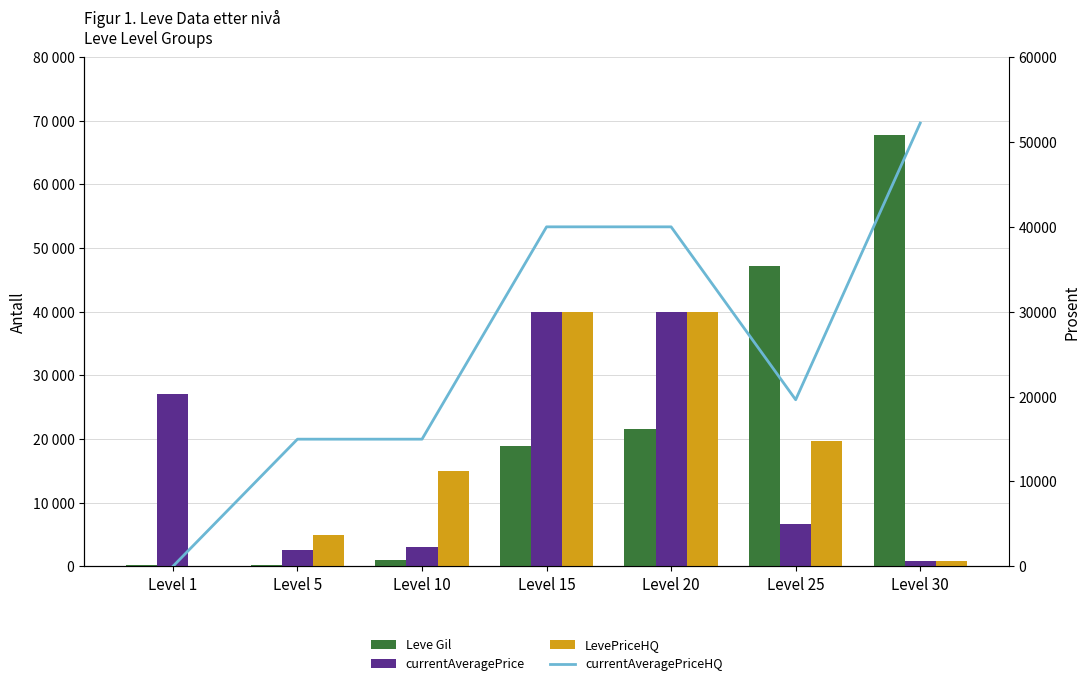

At how many categories does at least one series exceed 12022?

7